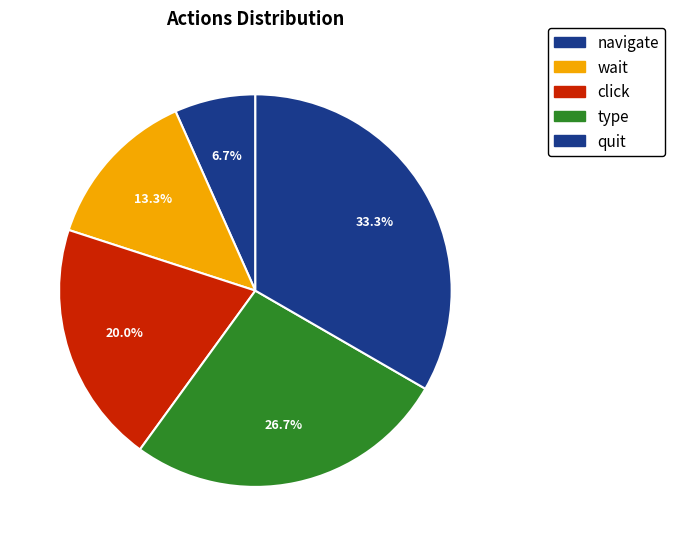

Which category has the smallest portion of the pie?

navigate